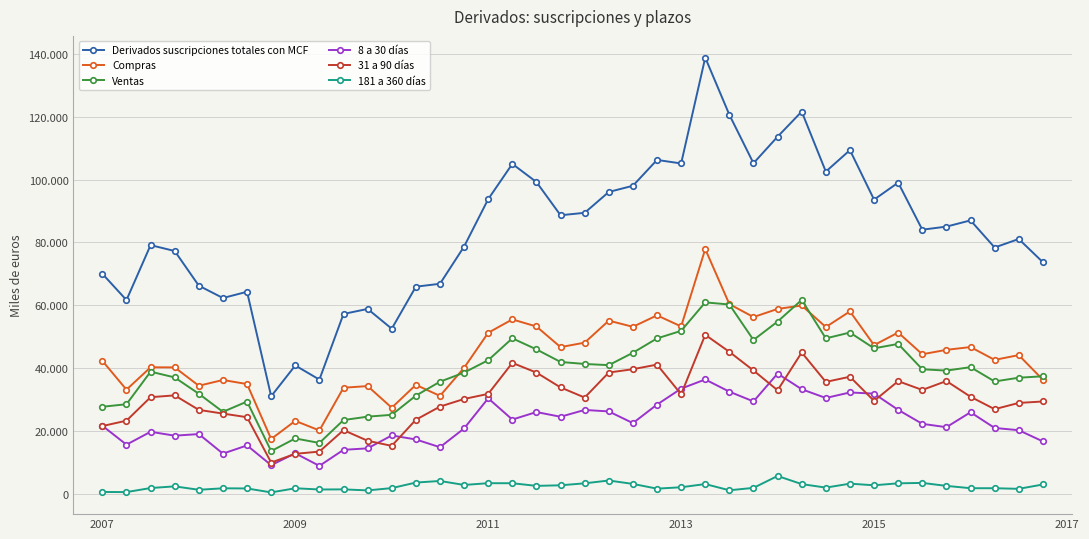

What are all the series names shown in the legend?

Derivados suscripciones totales con MCF, Compras, Ventas, 8 a 30 días, 31 a 90 días, 181 a 360 días